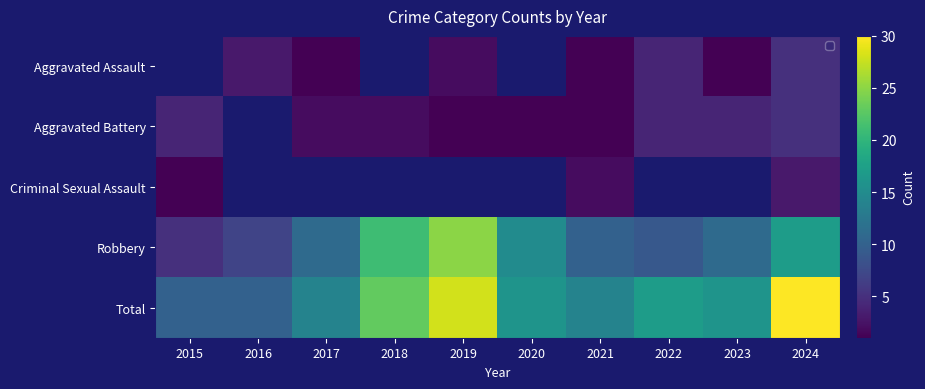

Which series has the largest total across all categories?

Total